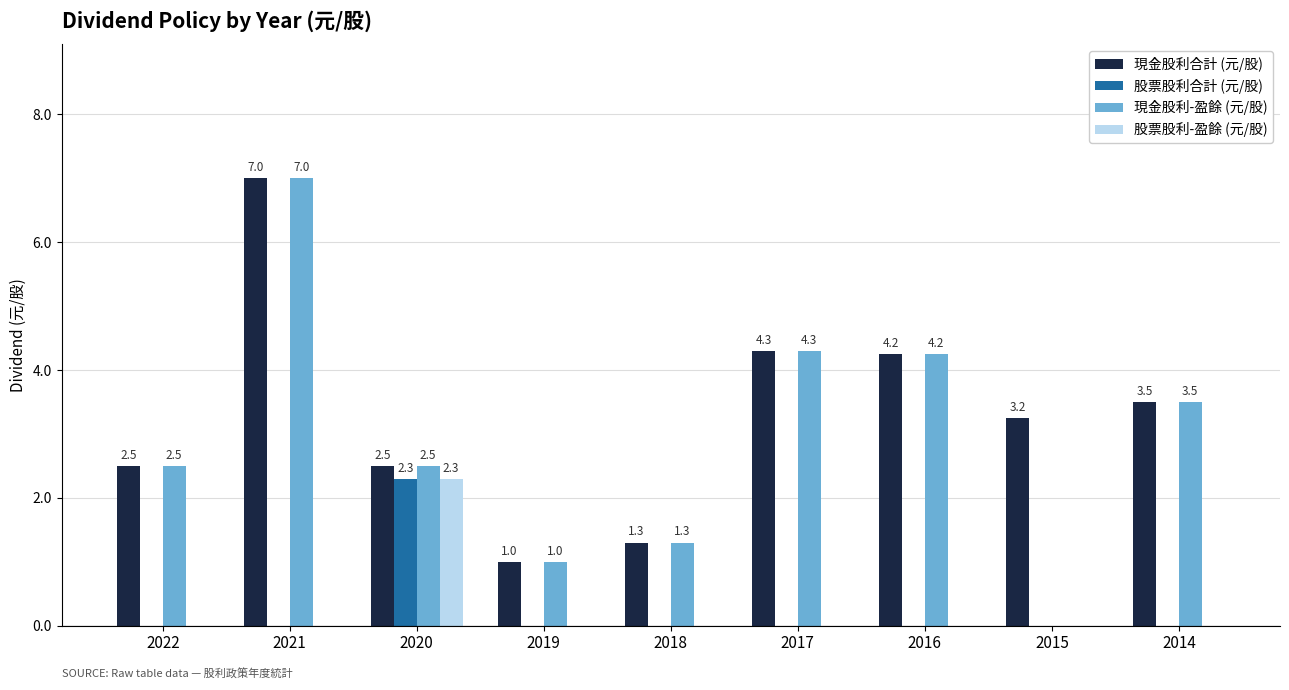

True or false: 股票股利合計 (元/股) has a value of 0.0 at 2016.

True